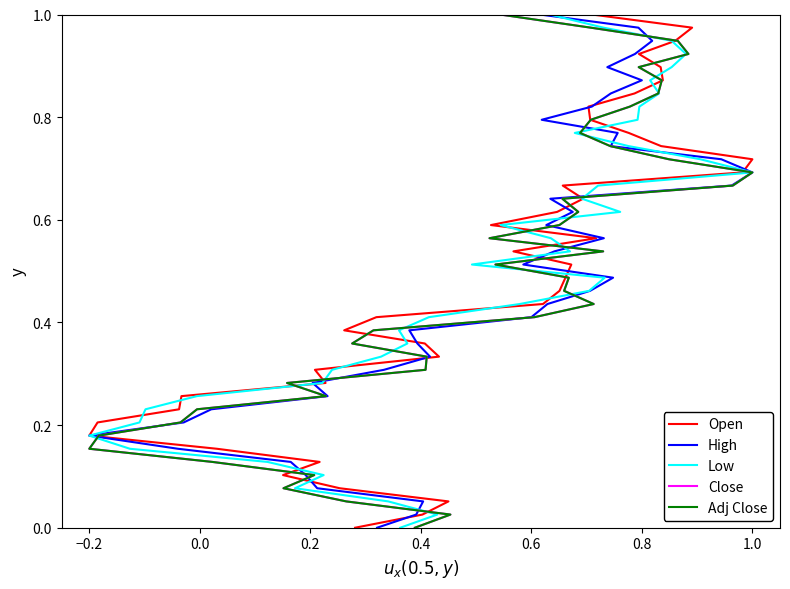

Does the chart have visible grid lines?

No